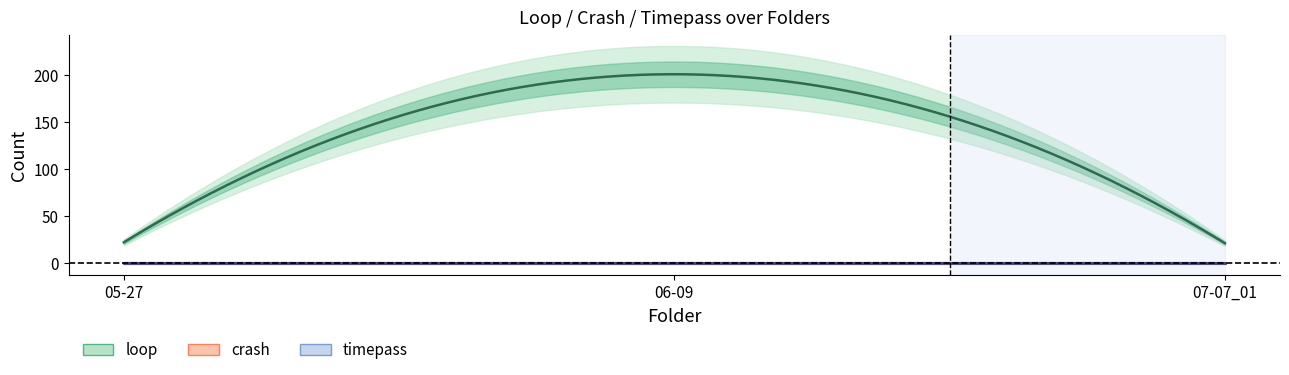

At which category is the sum across all series the highest?

06-09